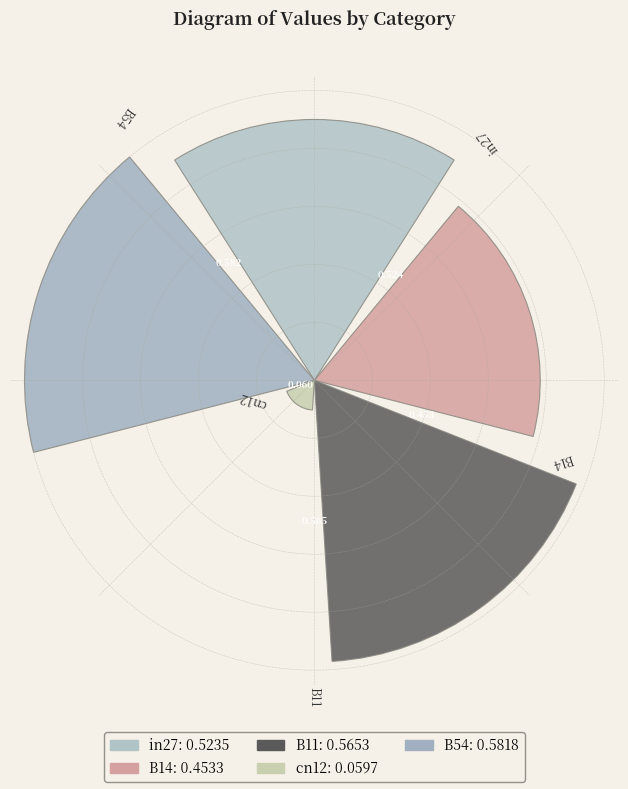

How many bars are there in total?

5